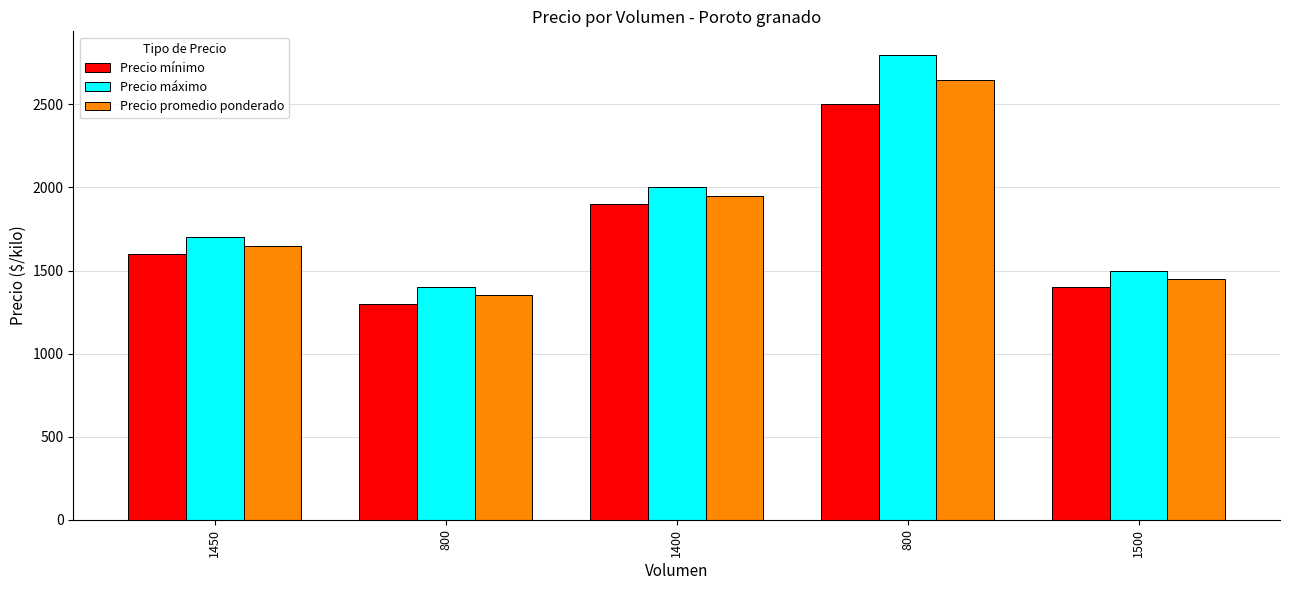

Which label corresponds to the smallest value in the chart?

800